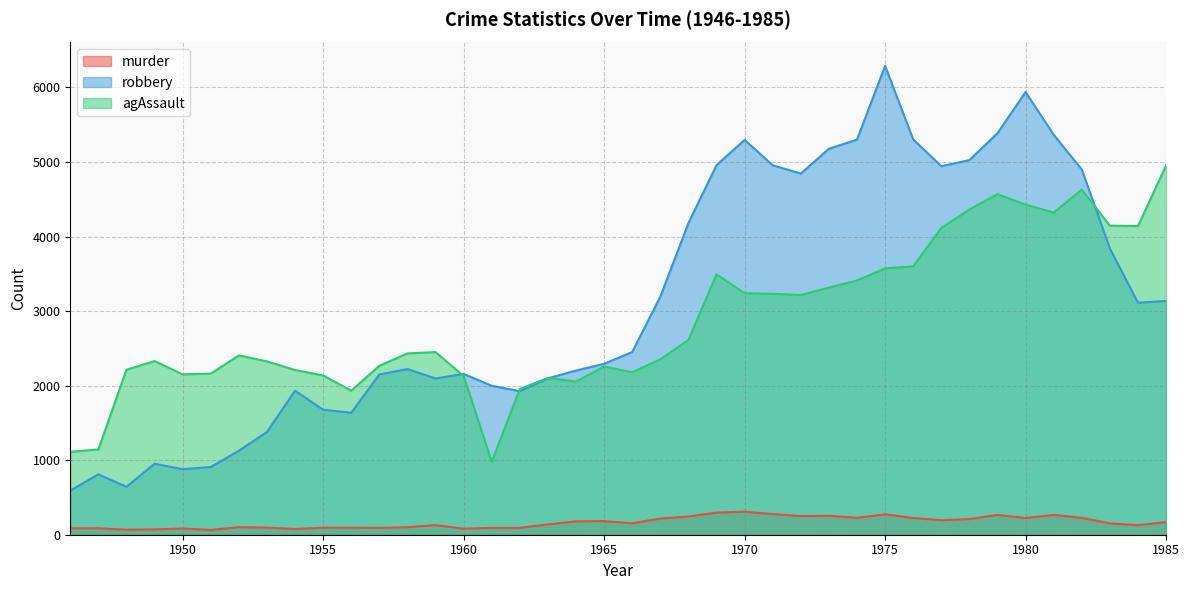

True or false: murder and robbery intersect in this chart.

False